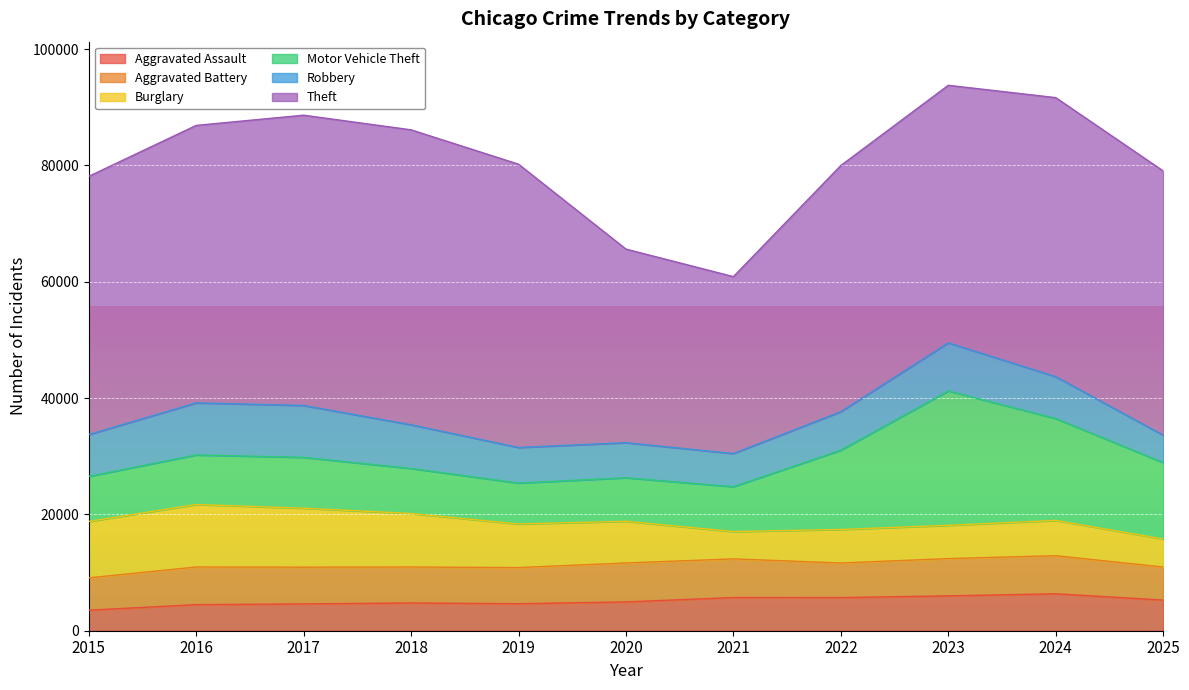

Which label corresponds to the largest value in the chart?

2018